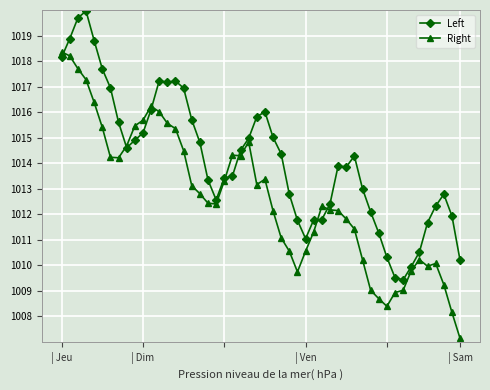

What are all the series names shown in the legend?

Left, Right